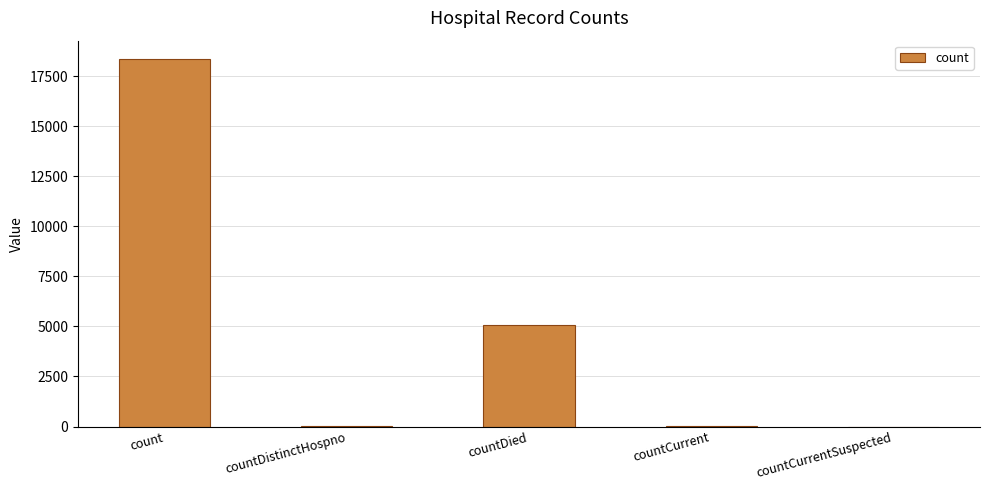

What is the difference between the values at countCurrentSuspected and count?

18360